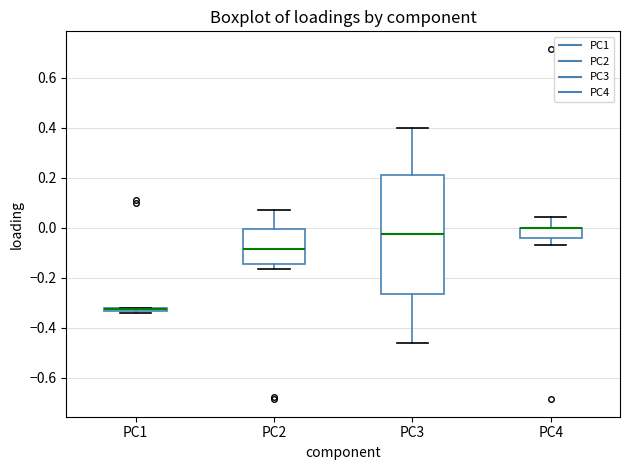

Where does the upper whisker of the box for PC2 end on the y-axis? The values are not printed on the chart, so give them approximately, as read against the axis.

0.08